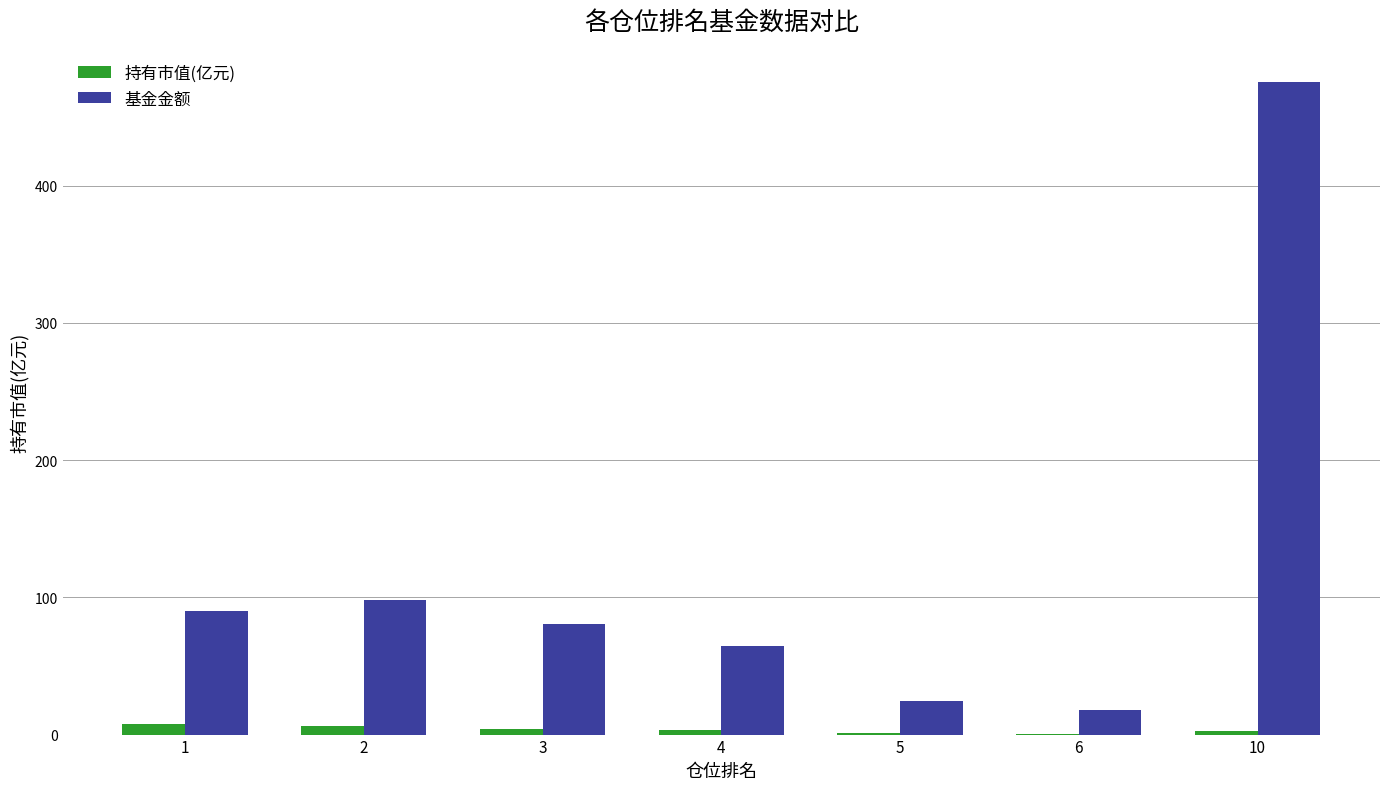

What is the sum of all 持有市值(亿元) values?

25.8